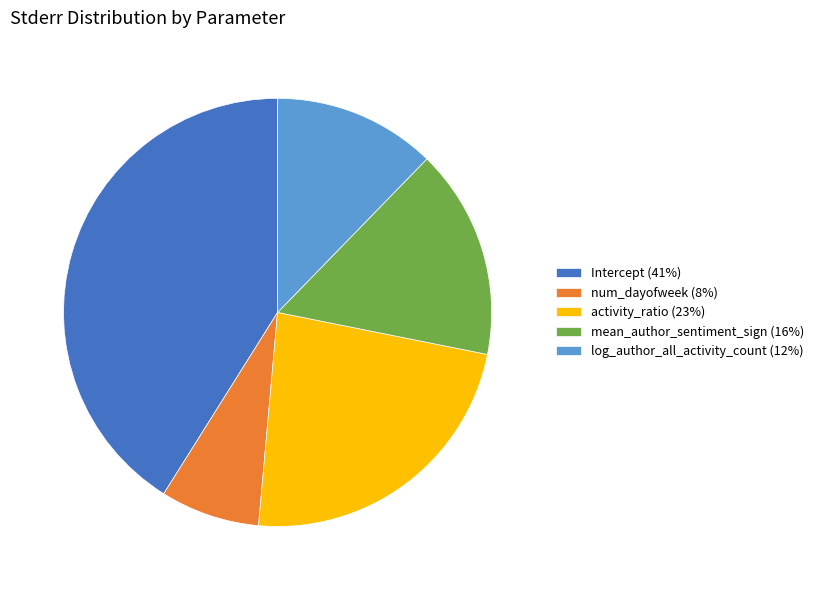

Between activity_ratio (23%) and mean_author_sentiment_sign (16%), which is larger?

activity_ratio (23%)